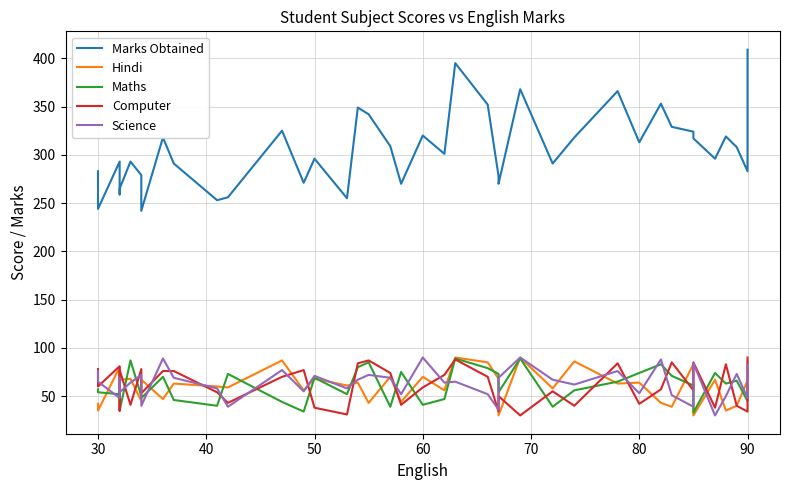

Does the chart have visible grid lines?

Yes